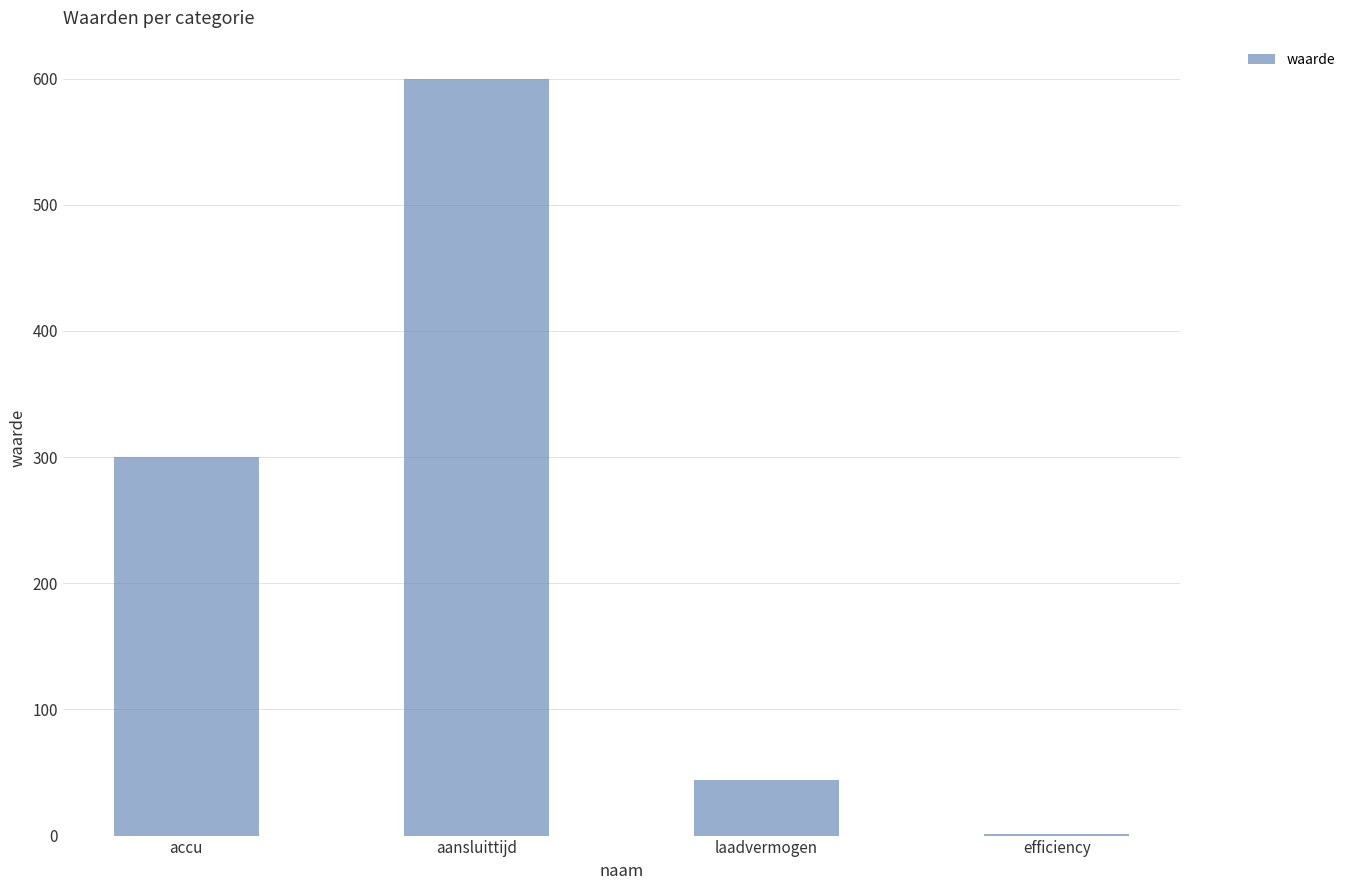

Which label corresponds to the largest value in the chart?

aansluittijd